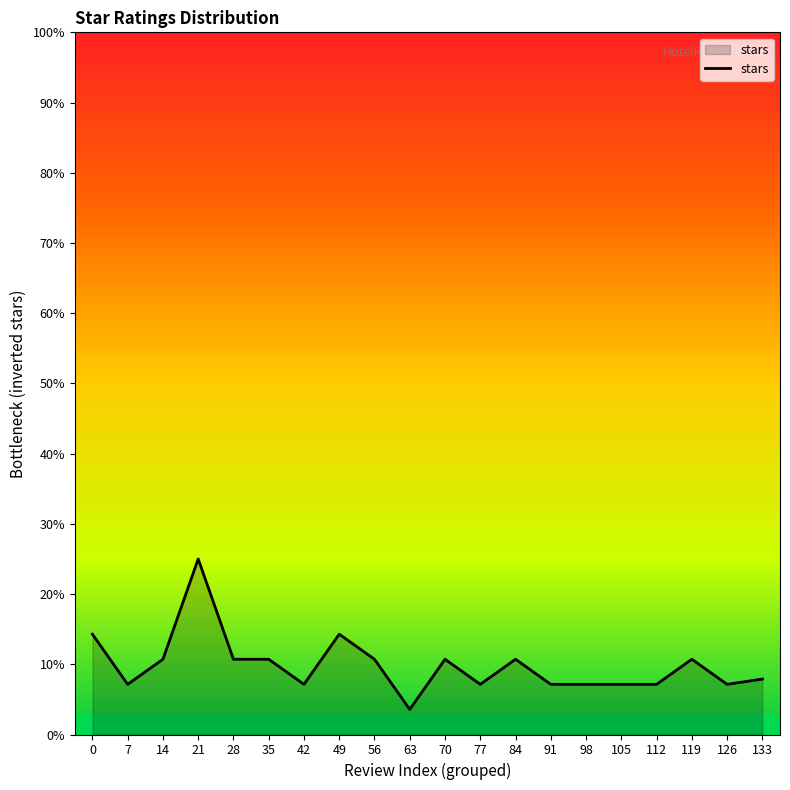

How many interior local peaks (higher than both neighbors) does the data have?

5